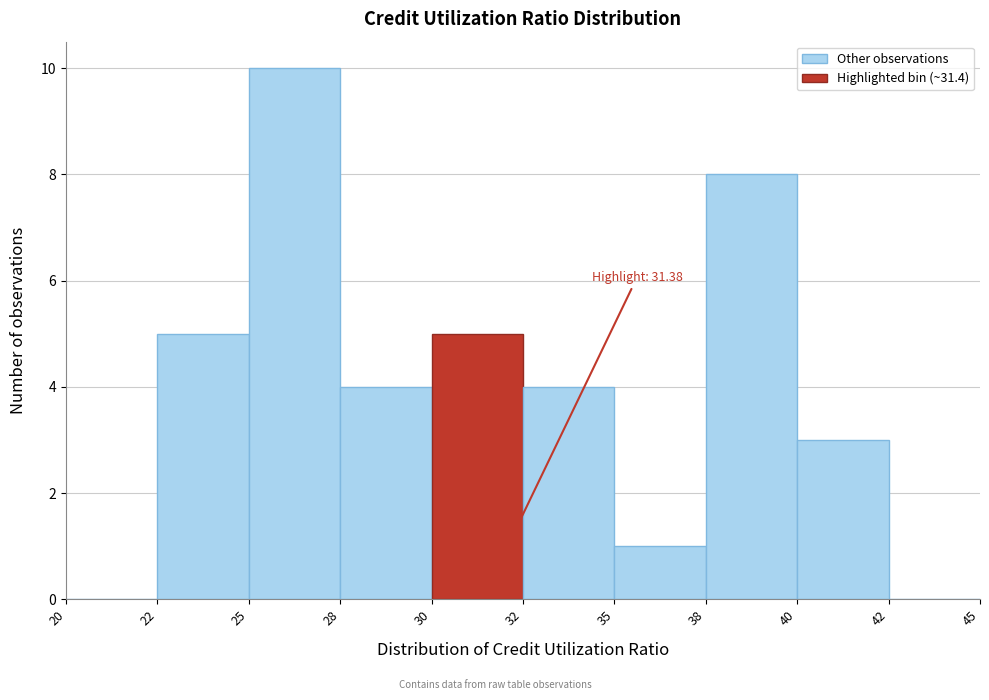

Reading right to left, transcribe all the data shown in this chart.

42=0	40=3	38=8	35=1	32=4	30=5	28=4	25=10	22=5	20=0